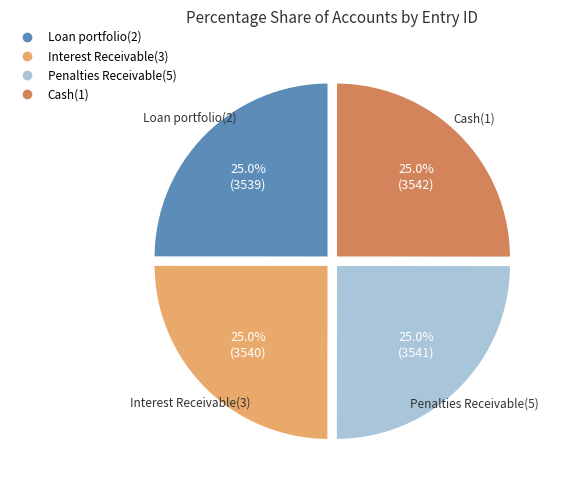

Is Interest Receivable(3) the majority of the pie?

No